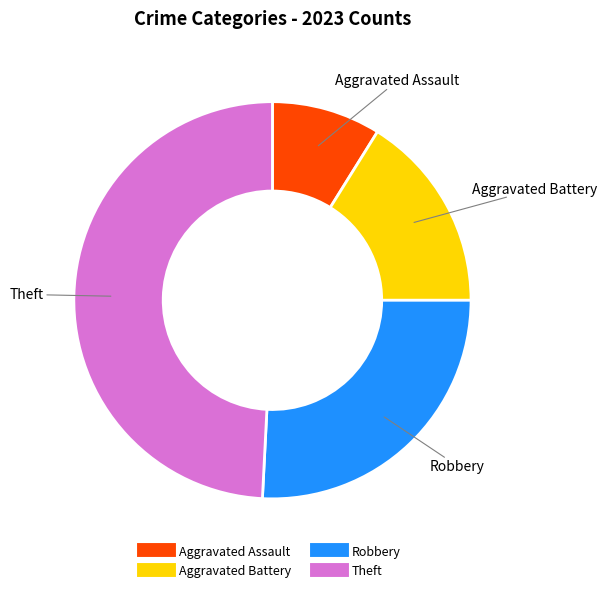

Between Robbery and Theft, which is larger?

Theft